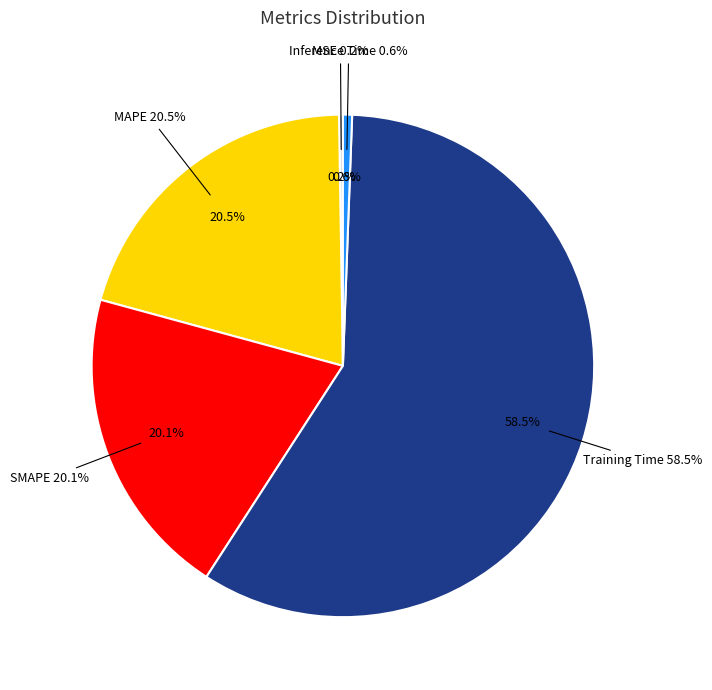

Which category has the biggest portion of the pie?

Training Time